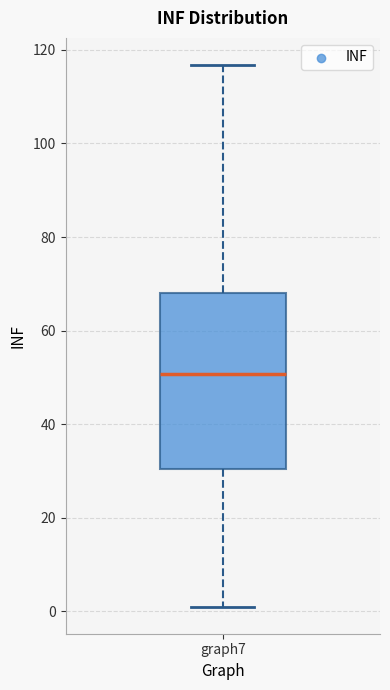

Where does the lower whisker of the box for graph7 end on the y-axis? The values are not printed on the chart, so give them approximately, as read against the axis.

2